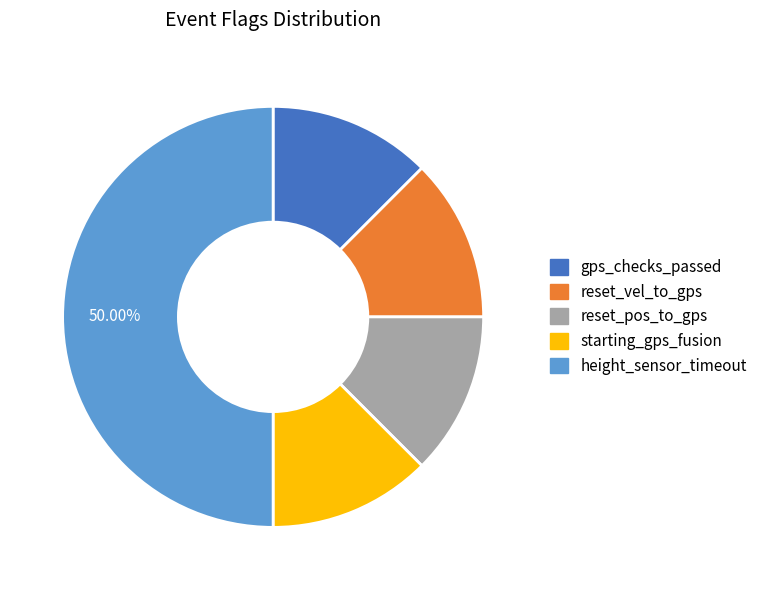

True or false: gps_checks_passed accounts for 18% of the total.

False